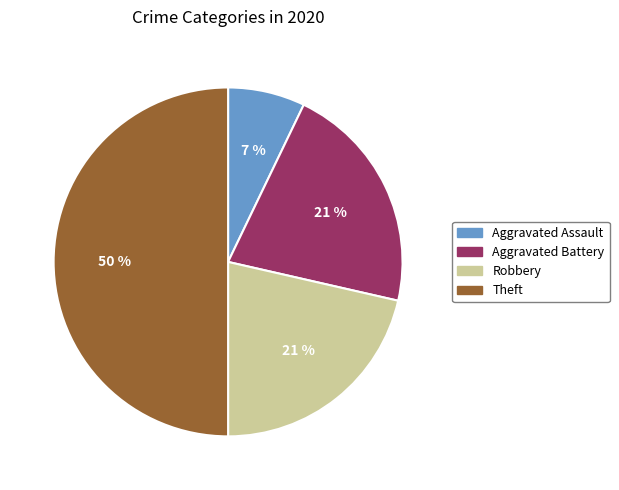

How many slices are in this pie chart?

4